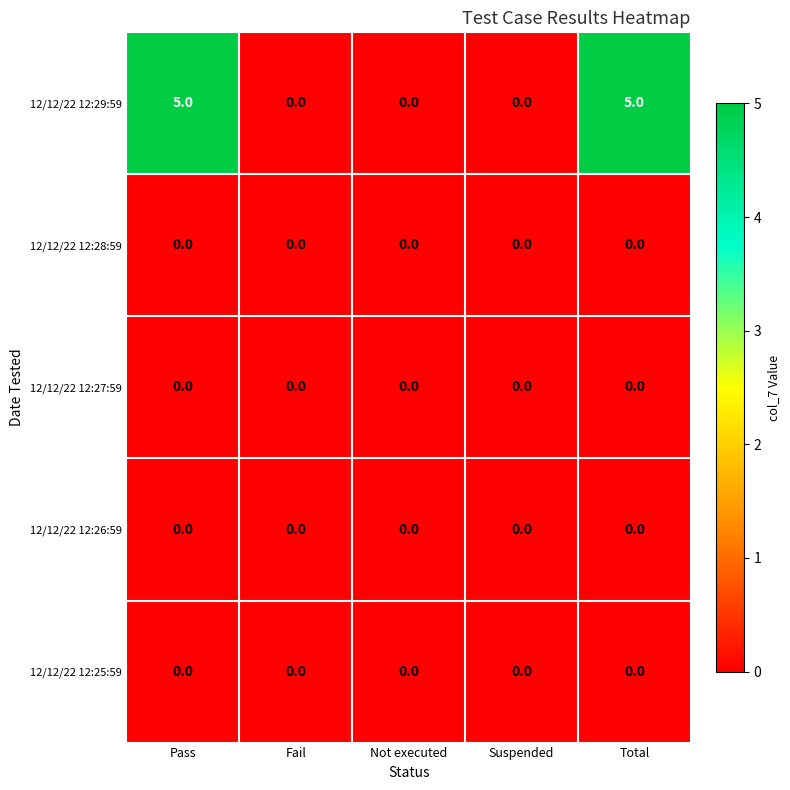

Which series has the largest total across all categories?

12/12/22 12:29:59